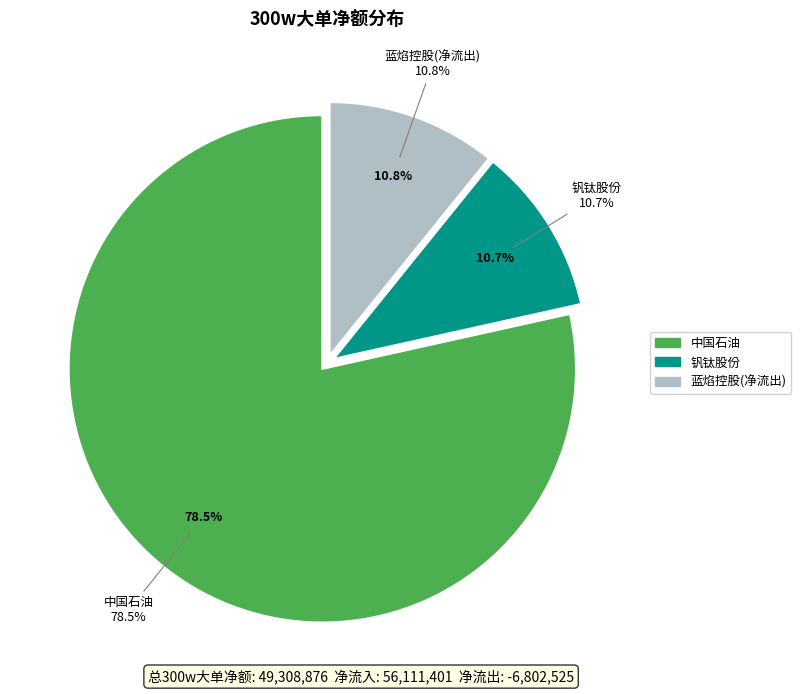

Is there any slice that represents more than half of the pie?

Yes